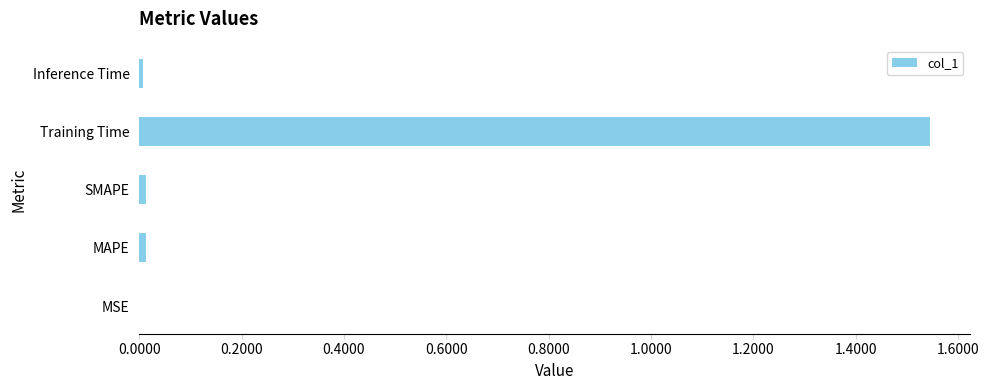

Which category has the highest value across all series?

Training Time